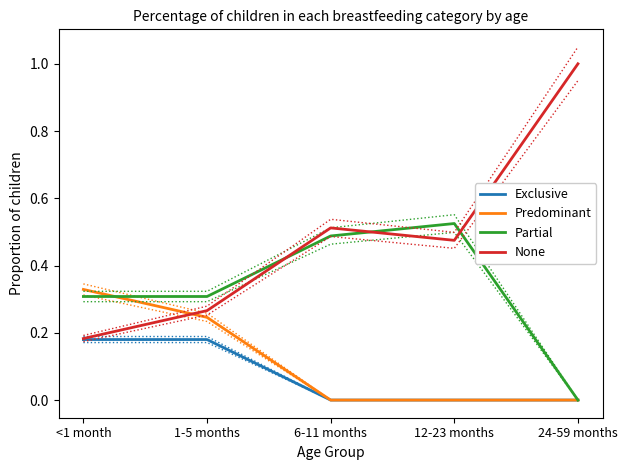

Reading left to right, extract all data points from this chart.

Exclusive: <1 month=0.2	1-5 months=0.2	6-11 months=0.0	12-23 months=0.0	24-59 months=0.0
Predominant: <1 month=0.3	1-5 months=0.2	6-11 months=0.0	12-23 months=0.0	24-59 months=0.0
Partial: <1 month=0.3	1-5 months=0.3	6-11 months=0.5	12-23 months=0.5	24-59 months=0.0
None: <1 month=0.2	1-5 months=0.3	6-11 months=0.5	12-23 months=0.5	24-59 months=1.0